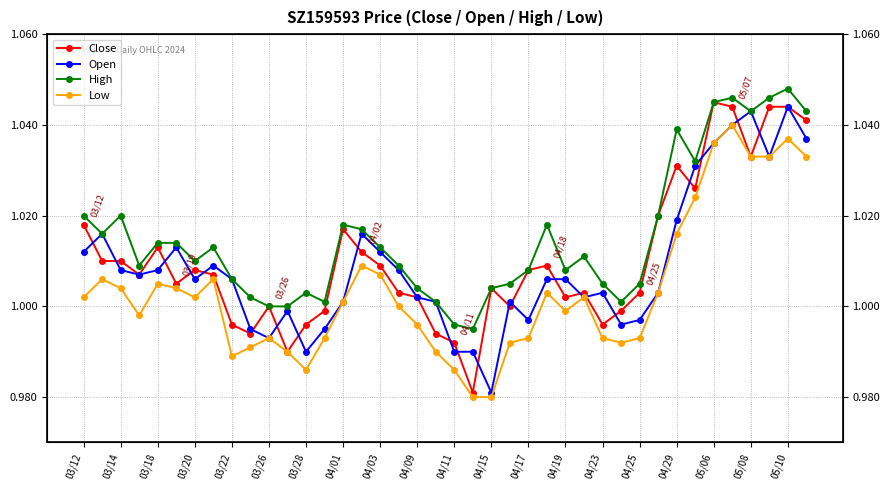

What position from the right is 29?

11